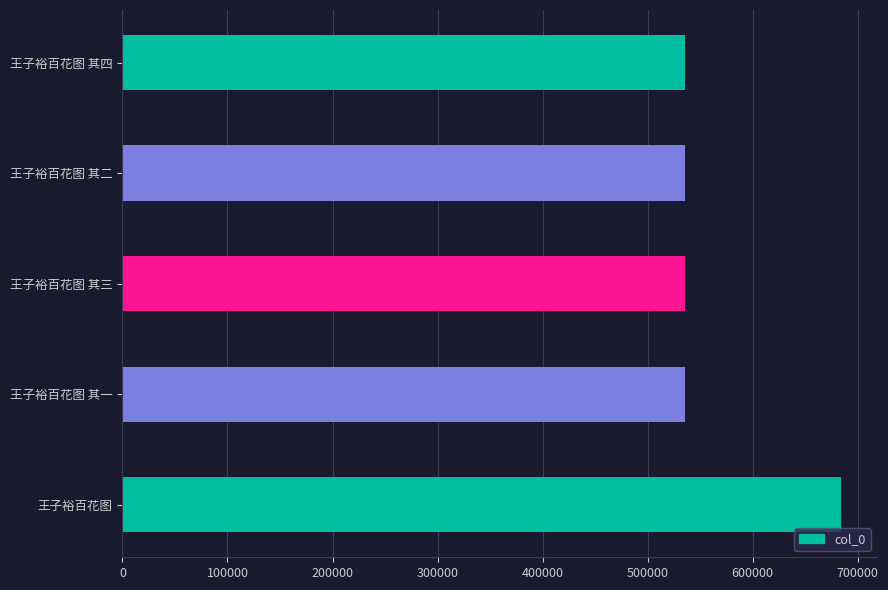

The value at 王子裕百花图 其四 is 166517. True or false?

False